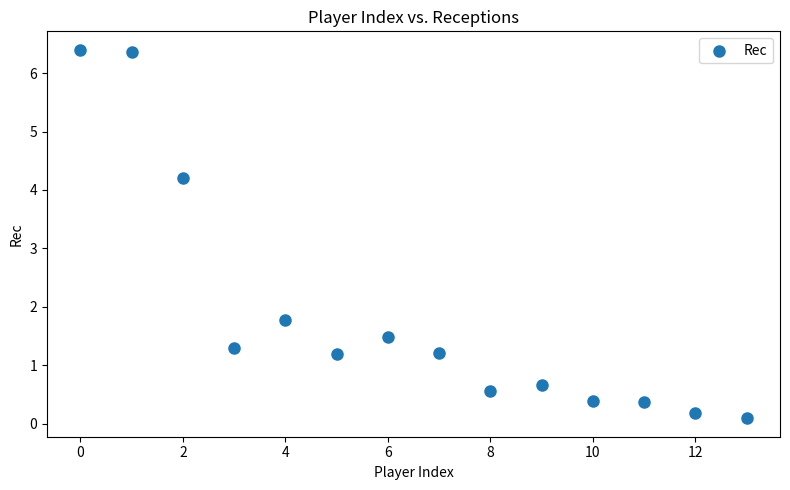

What is the range of Y values (max minus min)?

6.3